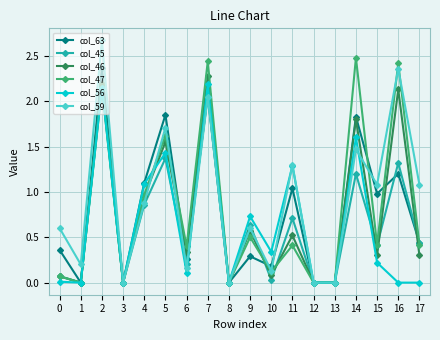

True or false: col_47 has a value of 0.0 at 12.

True